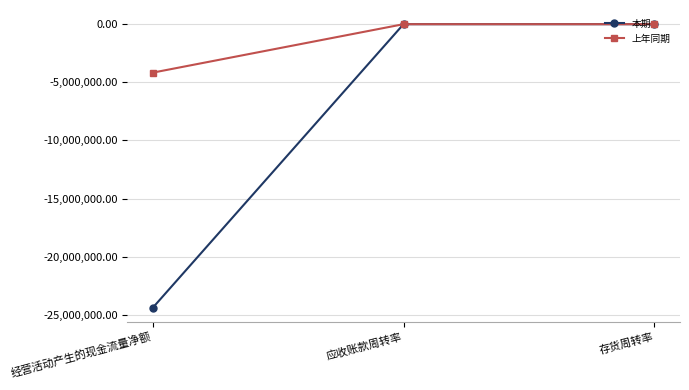

Which series has the widest spread of values?

本期